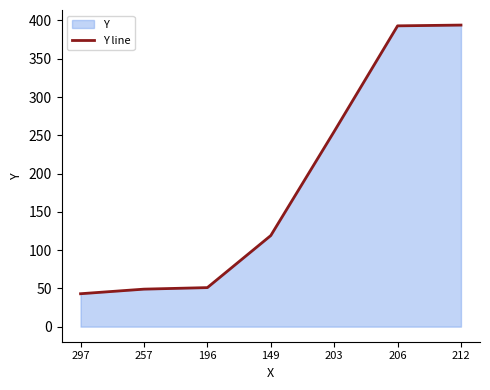

Rank the categories by value from highest to lowest.

212, 206, 203, 149, 196, 257, 297